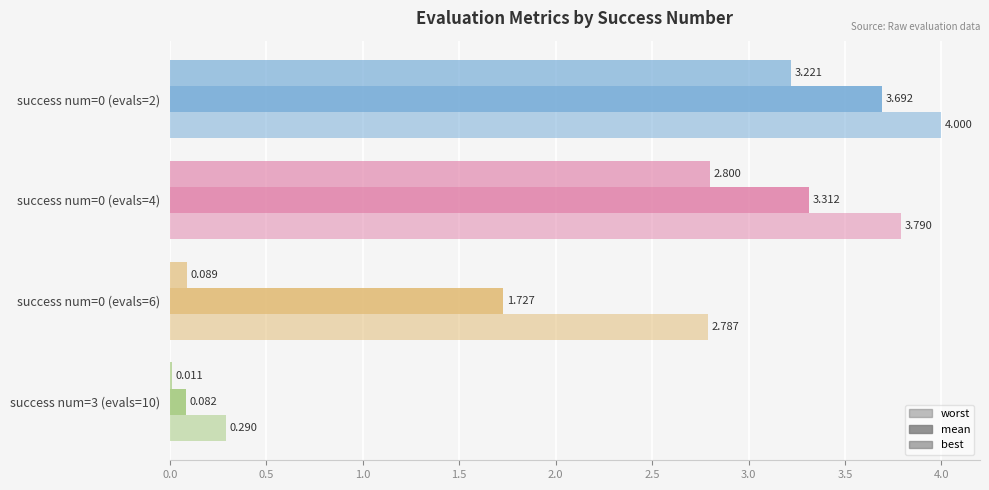

Reading left to right, list all the values displayed in this chart.

worst: 4.0	3.8	2.8	0.3
mean: 3.7	3.3	1.7	0.1
best: 3.2	2.8	0.1	0.0